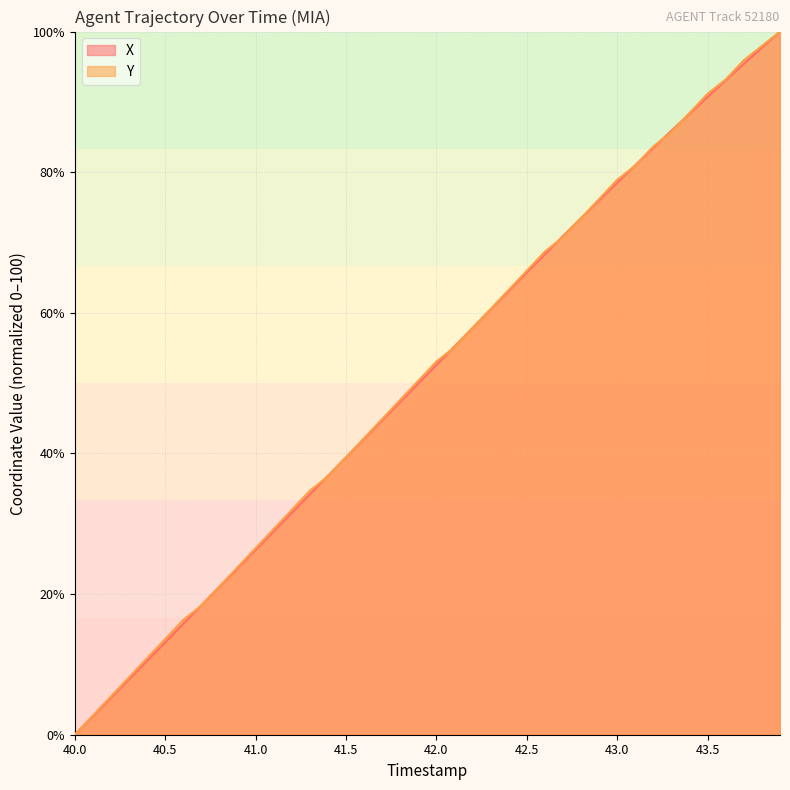

True or false: Y and X intersect in this chart.

True